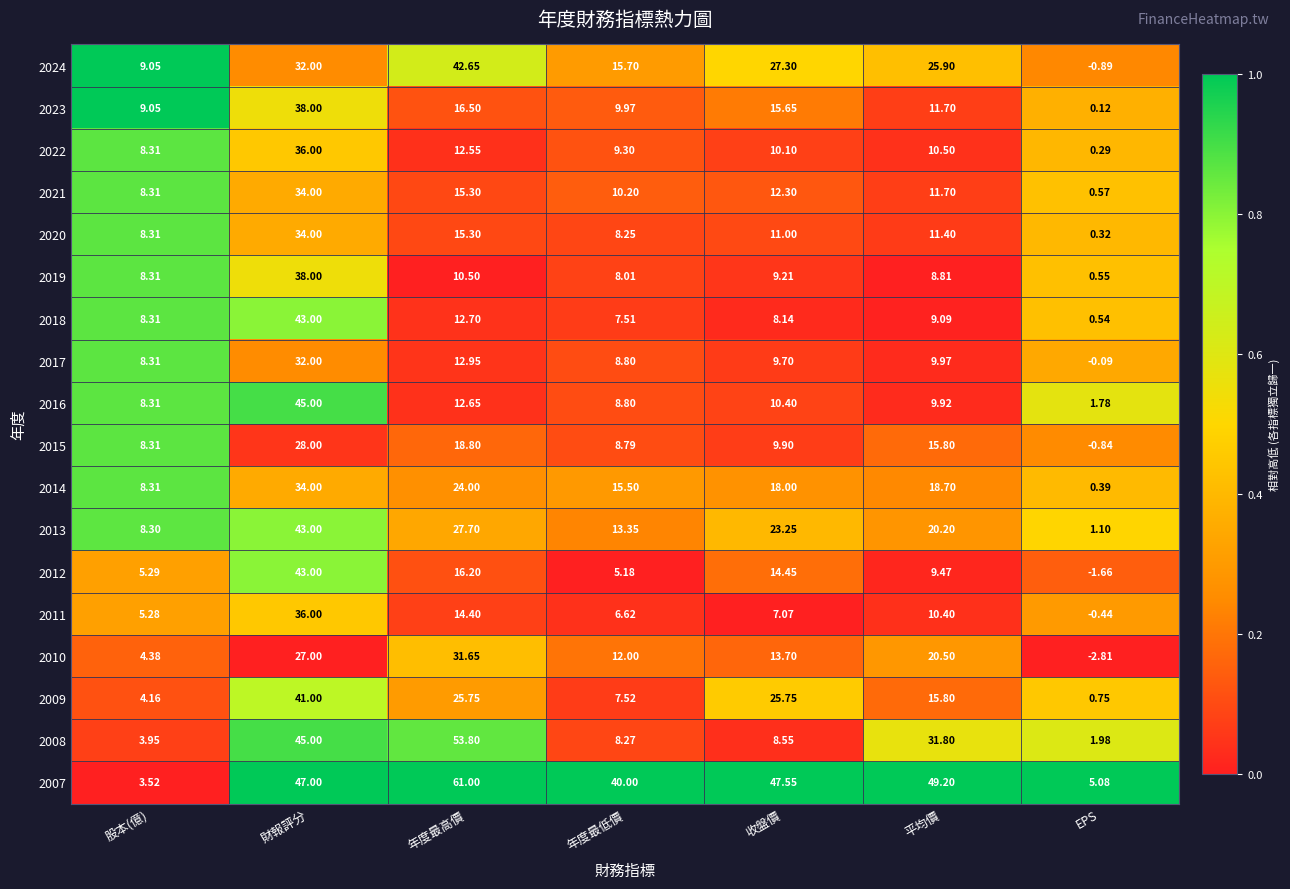

Count the number of data series in this chart.

18